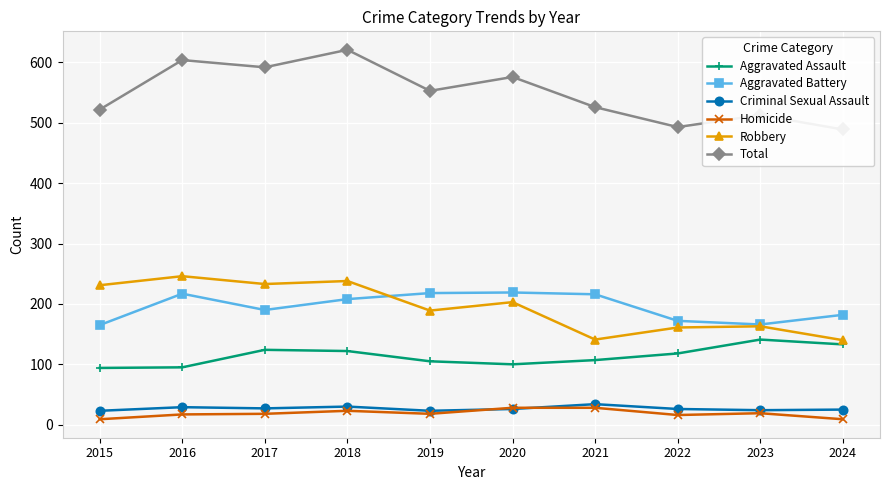

How many data points does each series have?

10